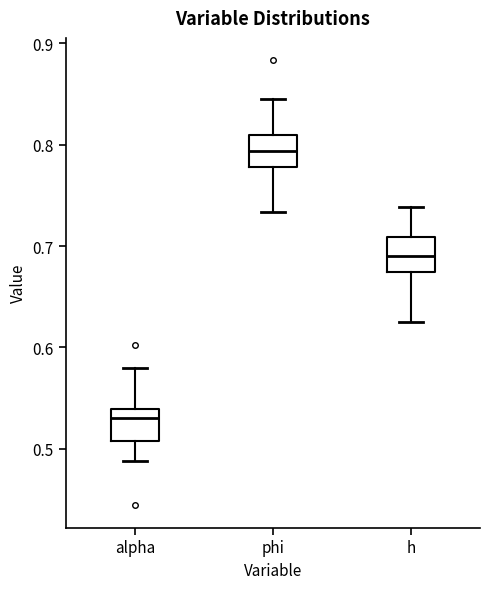

Reading left to right, read every box against the y-axis: the position of its median line, the range the box covers, and the ends of its whiskers. The values are not printed on the chart, so give them approximately, as read against the axis.

alpha: median 0.53, box 0.51 to 0.54, whiskers 0.49 to 0.58
phi: median 0.79, box 0.78 to 0.81, whiskers 0.73 to 0.85
h: median 0.69, box 0.67 to 0.71, whiskers 0.63 to 0.74